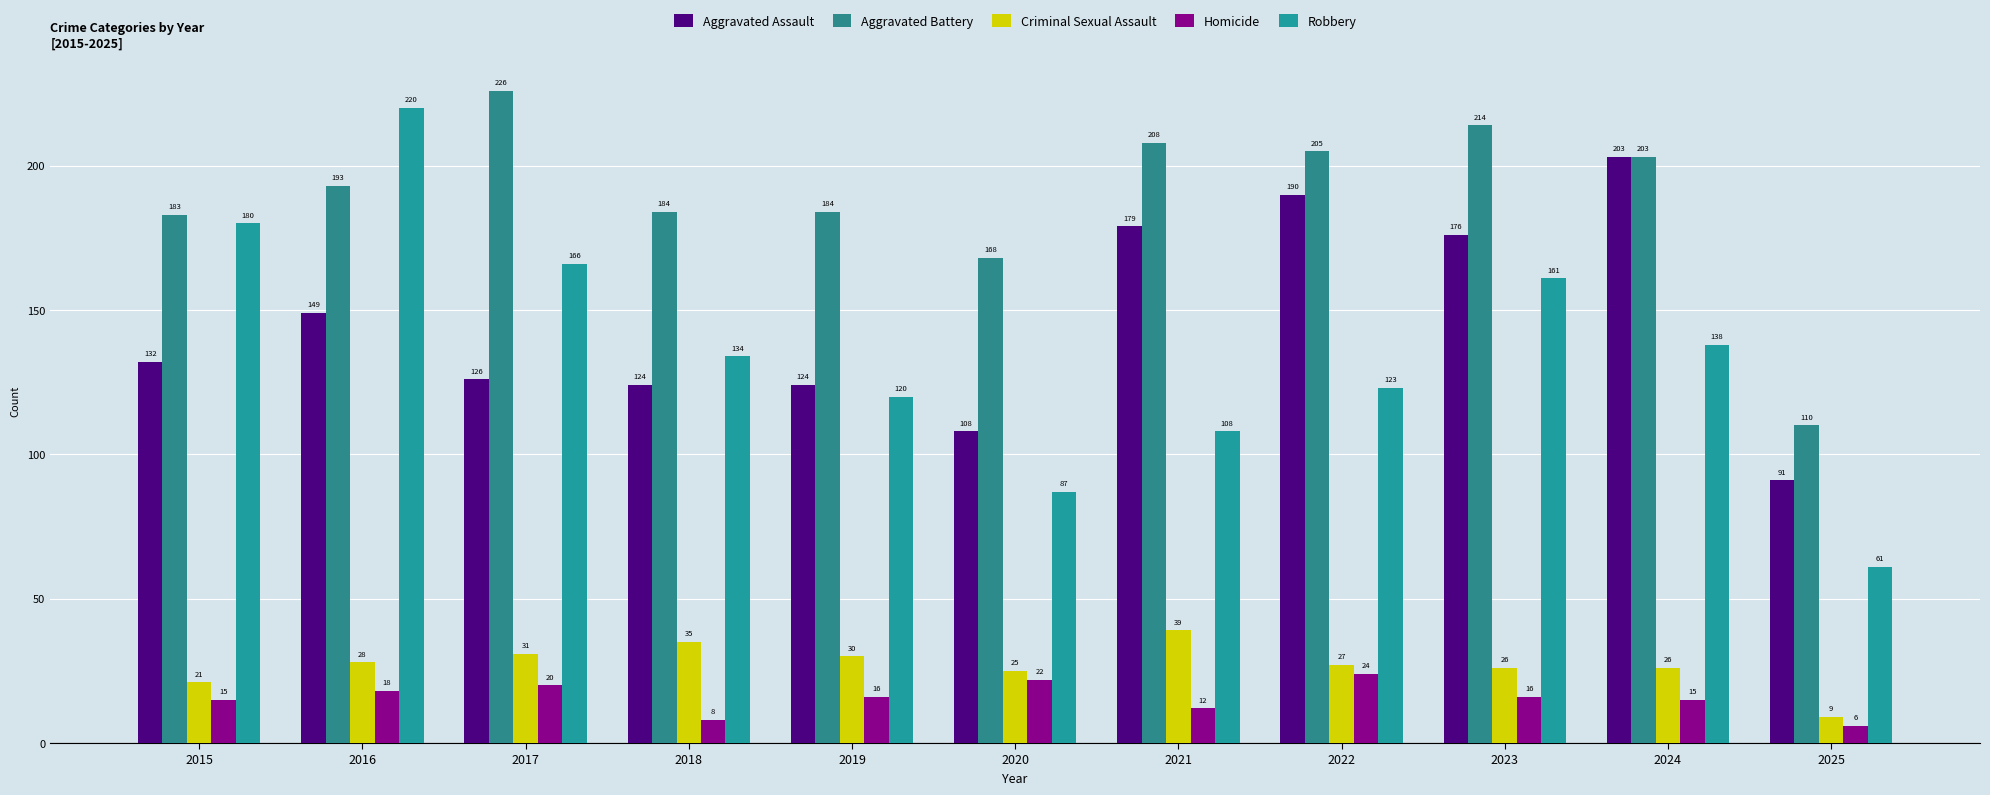

What is the value of the Aggravated Assault bar at the 9th from the left?

176